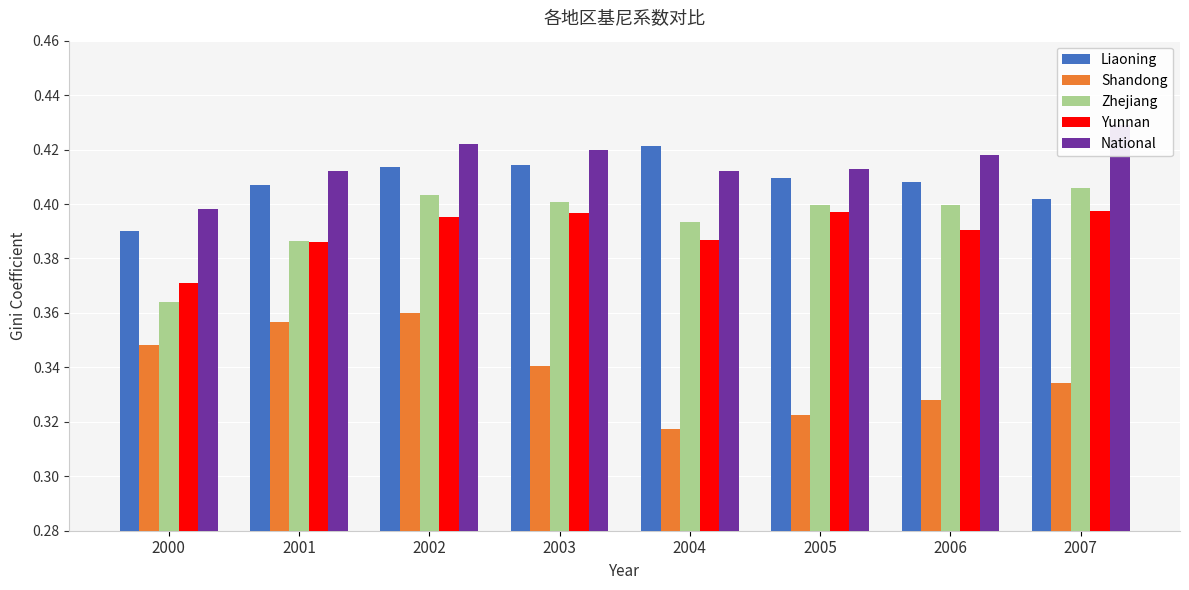

What value does the Zhejiang series have at 2002?

0.4